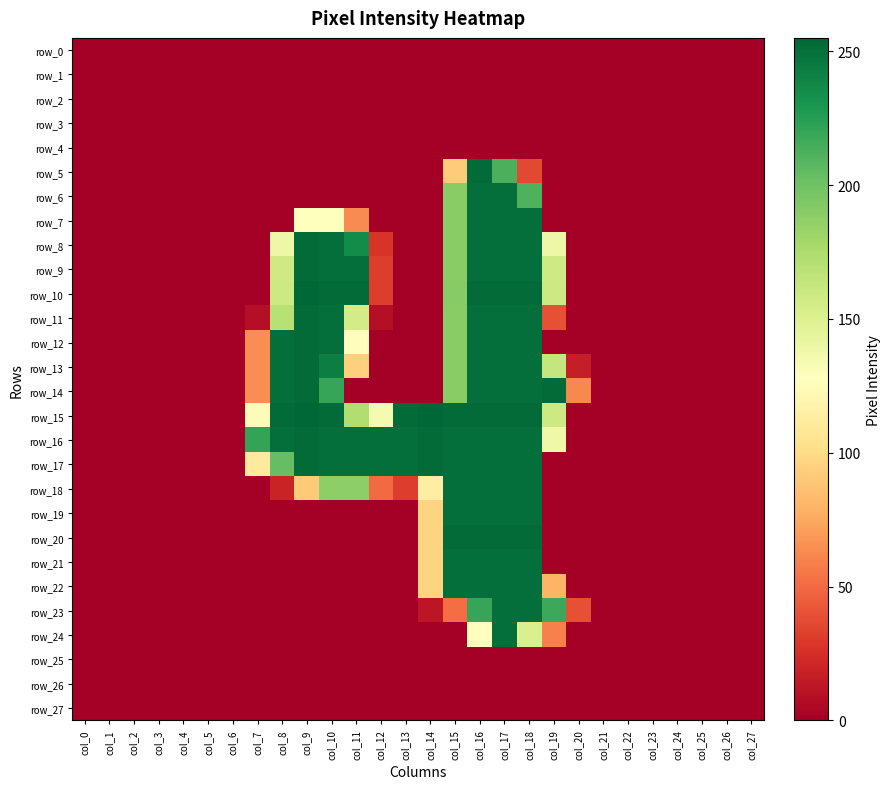

What is the approximate value of row_8 at col_9, to the nearest 10?

250